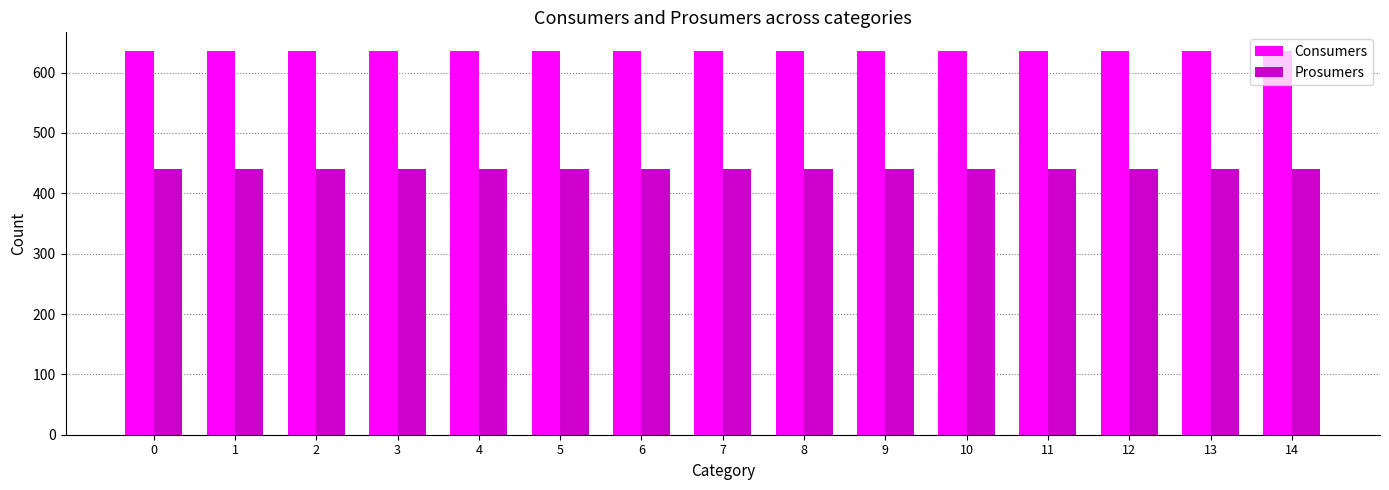

What is the sum of the Prosumers values at 8 and 12?

880